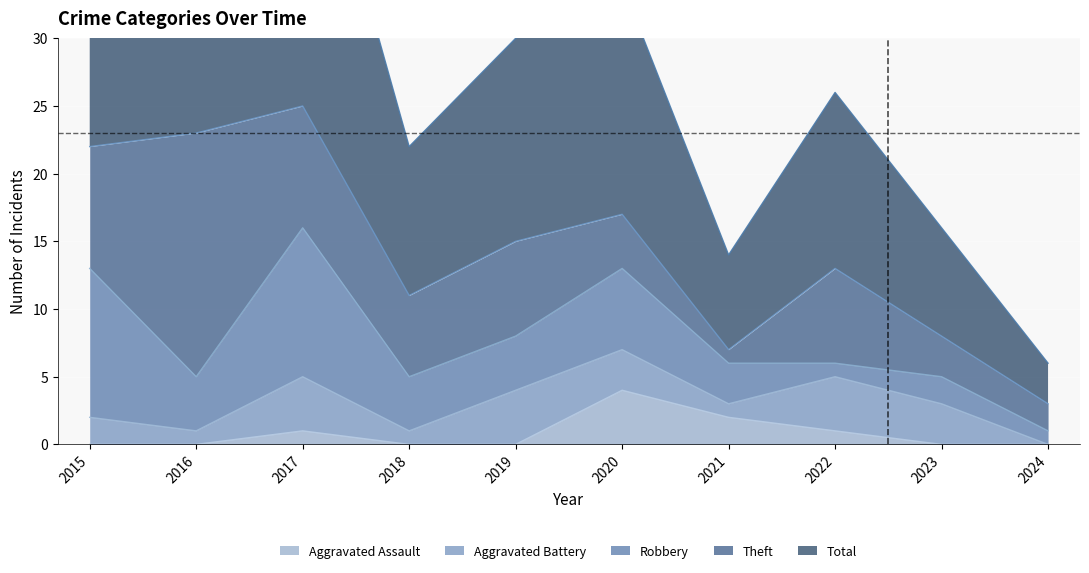

The value of Theft at 2023 is 4. True or false?

False